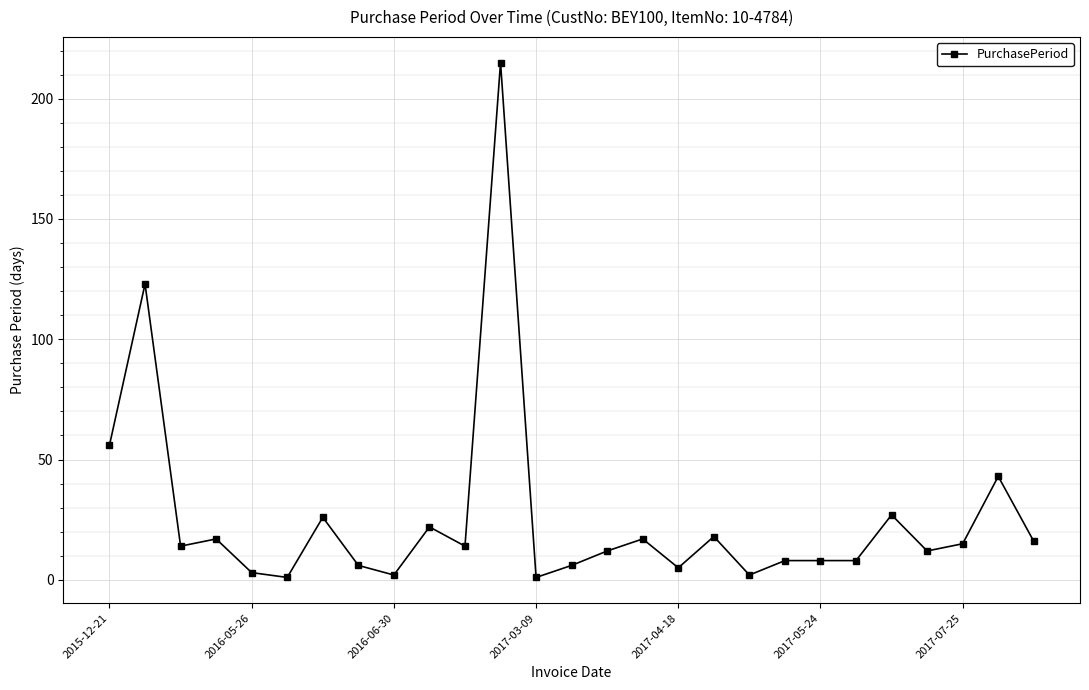

What is the sum of all values?

697